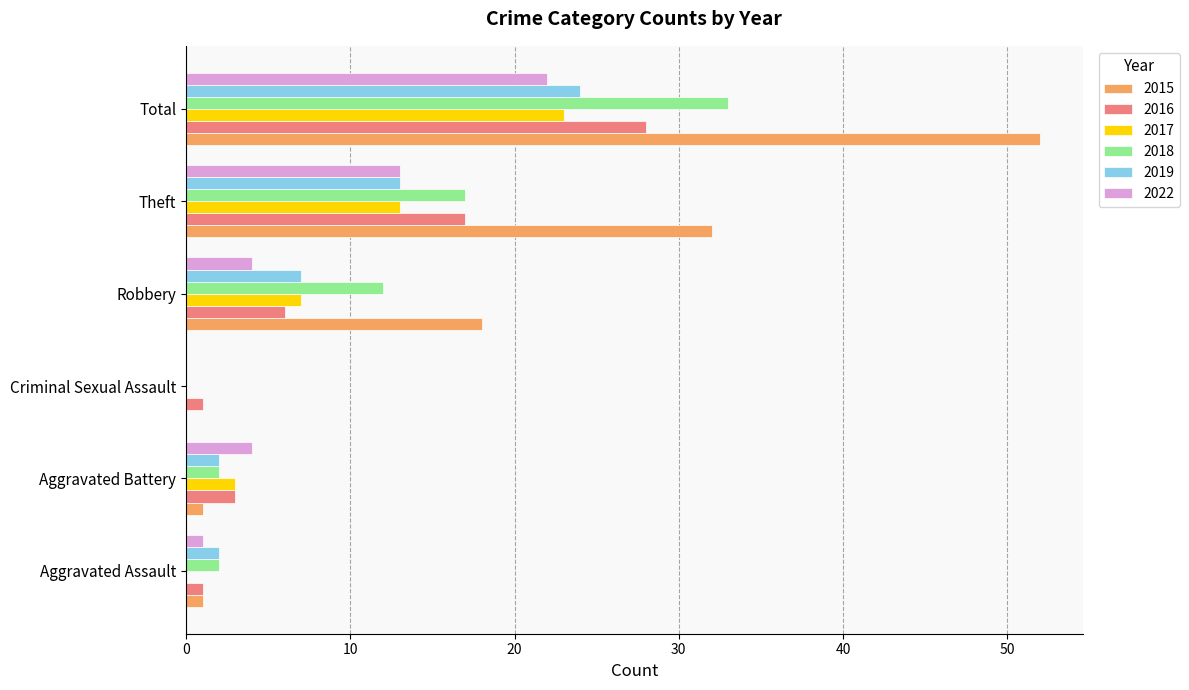

What is the approximate value of 2017 at Robbery, to the nearest 5?

5